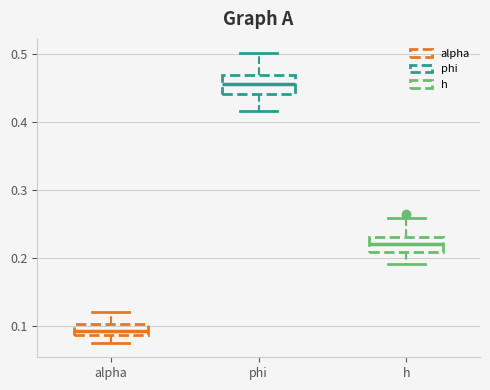

Where does the median line of the box for phi sit on the y-axis? The values are not printed on the chart, so give them approximately, as read against the axis.

0.46